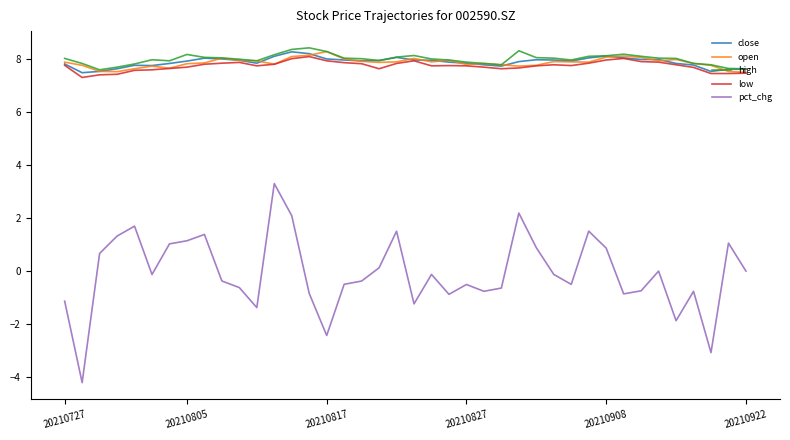

True or false: pct_chg and low cross at least once.

False